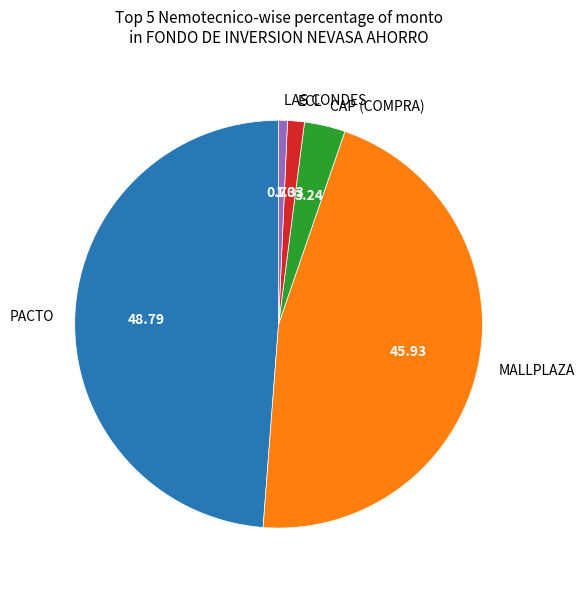

Do LAS CONDES and CAP (COMPRA) together represent more than half of the pie?

No